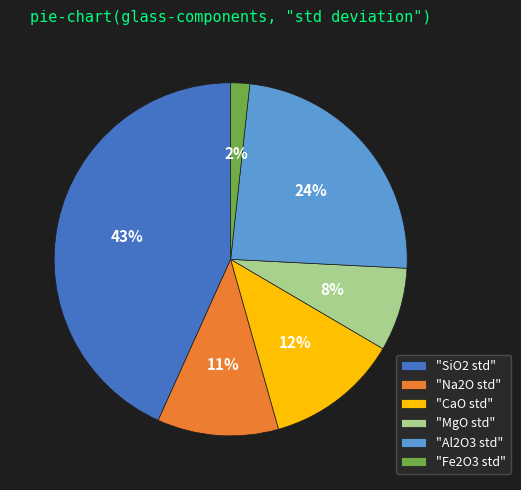

Does any single category account for the majority?

No